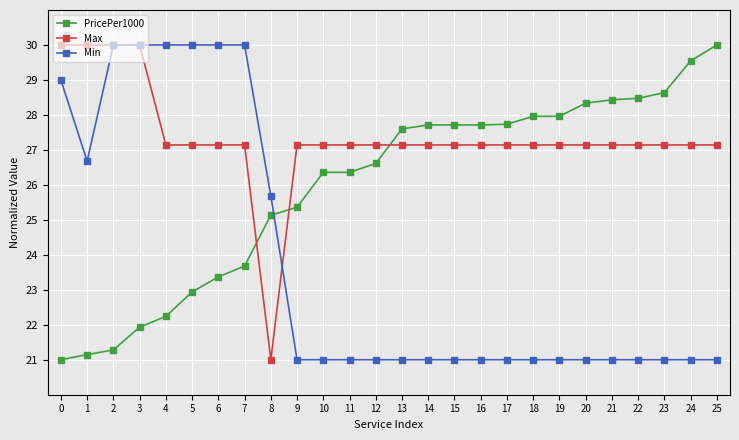

At which label is Min closest to 25?

8